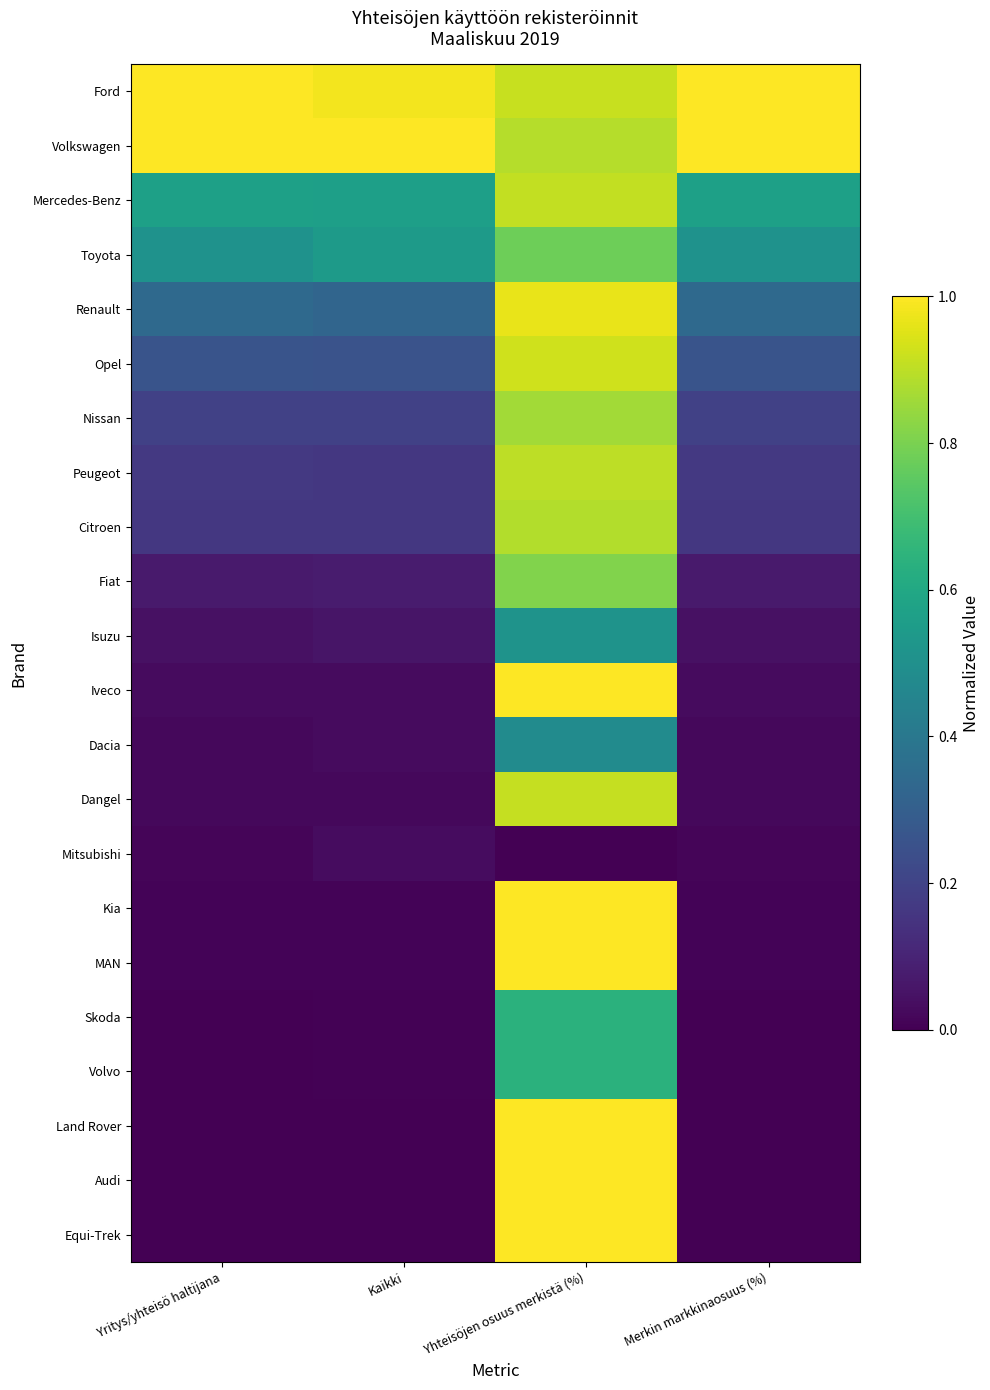

Reading left to right, transcribe all the data shown in this chart.

Ford: Yritys/yhteisö haltijana=1.0	Kaikki=1.0	Yhteisöjen osuus merkistä (%)=0.9	Merkin markkinaosuus (%)=1.0
Volkswagen: Yritys/yhteisö haltijana=1.0	Kaikki=1.0	Yhteisöjen osuus merkistä (%)=0.9	Merkin markkinaosuus (%)=1.0
Mercedes-Benz: Yritys/yhteisö haltijana=0.6	Kaikki=0.6	Yhteisöjen osuus merkistä (%)=0.9	Merkin markkinaosuus (%)=0.6
Toyota: Yritys/yhteisö haltijana=0.5	Kaikki=0.5	Yhteisöjen osuus merkistä (%)=0.8	Merkin markkinaosuus (%)=0.5
Renault: Yritys/yhteisö haltijana=0.3	Kaikki=0.3	Yhteisöjen osuus merkistä (%)=1.0	Merkin markkinaosuus (%)=0.3
Opel: Yritys/yhteisö haltijana=0.3	Kaikki=0.3	Yhteisöjen osuus merkistä (%)=0.9	Merkin markkinaosuus (%)=0.3
Nissan: Yritys/yhteisö haltijana=0.2	Kaikki=0.2	Yhteisöjen osuus merkistä (%)=0.9	Merkin markkinaosuus (%)=0.2
Peugeot: Yritys/yhteisö haltijana=0.2	Kaikki=0.2	Yhteisöjen osuus merkistä (%)=0.9	Merkin markkinaosuus (%)=0.2
Citroen: Yritys/yhteisö haltijana=0.2	Kaikki=0.2	Yhteisöjen osuus merkistä (%)=0.9	Merkin markkinaosuus (%)=0.2
Fiat: Yritys/yhteisö haltijana=0.1	Kaikki=0.1	Yhteisöjen osuus merkistä (%)=0.8	Merkin markkinaosuus (%)=0.1
Isuzu: Yritys/yhteisö haltijana=0.0	Kaikki=0.1	Yhteisöjen osuus merkistä (%)=0.5	Merkin markkinaosuus (%)=0.0
Iveco: Yritys/yhteisö haltijana=0.0	Kaikki=0.0	Yhteisöjen osuus merkistä (%)=1.0	Merkin markkinaosuus (%)=0.0
Dacia: Yritys/yhteisö haltijana=0.0	Kaikki=0.0	Yhteisöjen osuus merkistä (%)=0.5	Merkin markkinaosuus (%)=0.0
Dangel: Yritys/yhteisö haltijana=0.0	Kaikki=0.0	Yhteisöjen osuus merkistä (%)=0.9	Merkin markkinaosuus (%)=0.0
Mitsubishi: Yritys/yhteisö haltijana=0.0	Kaikki=0.0	Yhteisöjen osuus merkistä (%)=0.0	Merkin markkinaosuus (%)=0.0
Kia: Yritys/yhteisö haltijana=0.0	Kaikki=0.0	Yhteisöjen osuus merkistä (%)=1.0	Merkin markkinaosuus (%)=0.0
MAN: Yritys/yhteisö haltijana=0.0	Kaikki=0.0	Yhteisöjen osuus merkistä (%)=1.0	Merkin markkinaosuus (%)=0.0
Skoda: Yritys/yhteisö haltijana=0.0	Kaikki=0.0	Yhteisöjen osuus merkistä (%)=0.6	Merkin markkinaosuus (%)=0.0
Volvo: Yritys/yhteisö haltijana=0.0	Kaikki=0.0	Yhteisöjen osuus merkistä (%)=0.6	Merkin markkinaosuus (%)=0.0
Land Rover: Yritys/yhteisö haltijana=0.0	Kaikki=0.0	Yhteisöjen osuus merkistä (%)=1.0	Merkin markkinaosuus (%)=0.0
Audi: Yritys/yhteisö haltijana=0.0	Kaikki=0.0	Yhteisöjen osuus merkistä (%)=1.0	Merkin markkinaosuus (%)=0.0
Equi-Trek: Yritys/yhteisö haltijana=0.0	Kaikki=0.0	Yhteisöjen osuus merkistä (%)=1.0	Merkin markkinaosuus (%)=0.0